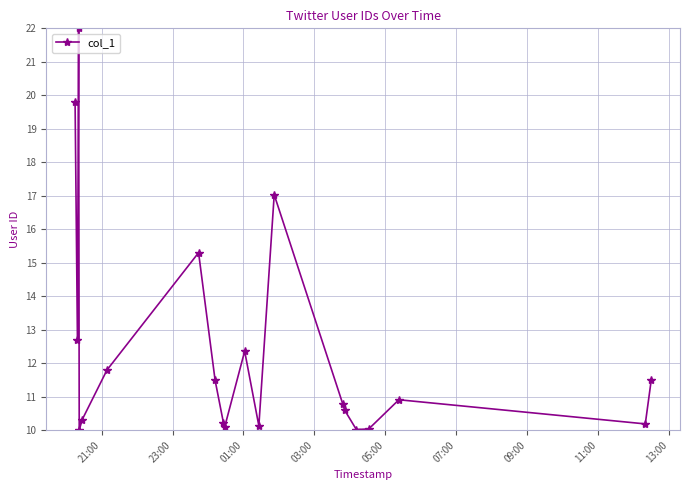

What is the value of the 8th point from the left?

11.5